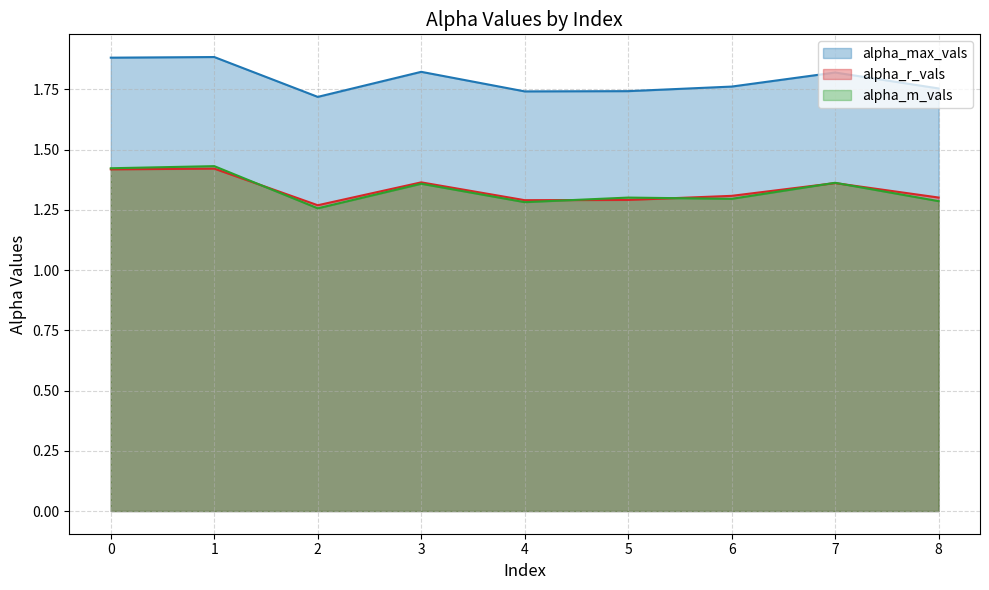

List the labels in order of alpha_r_vals value, smallest first.

2, 4, 5, 8, 6, 7, 3, 0, 1